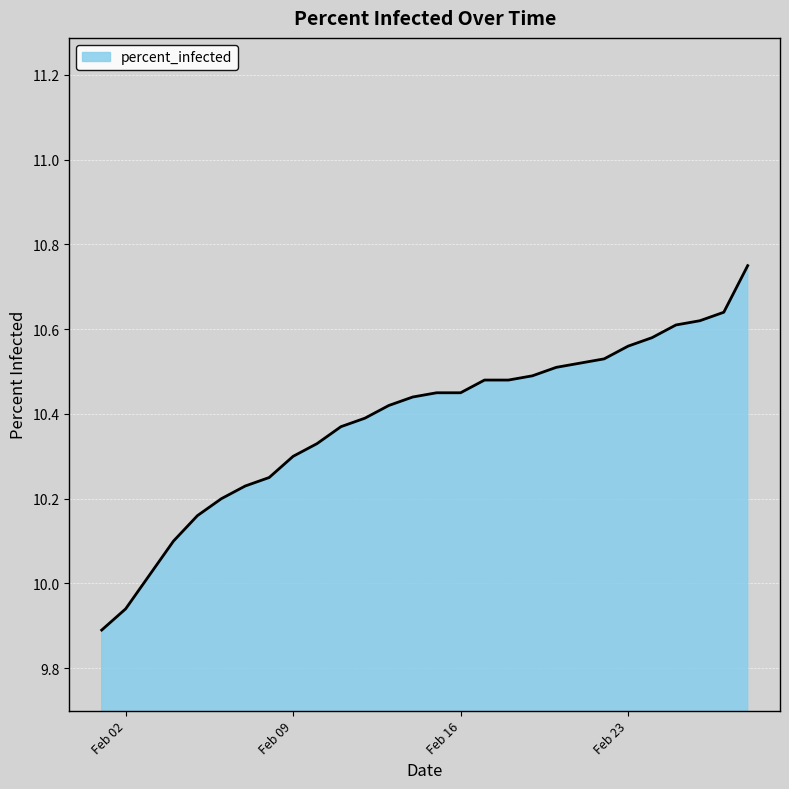

What is the difference between the maximum and minimum values?

0.9